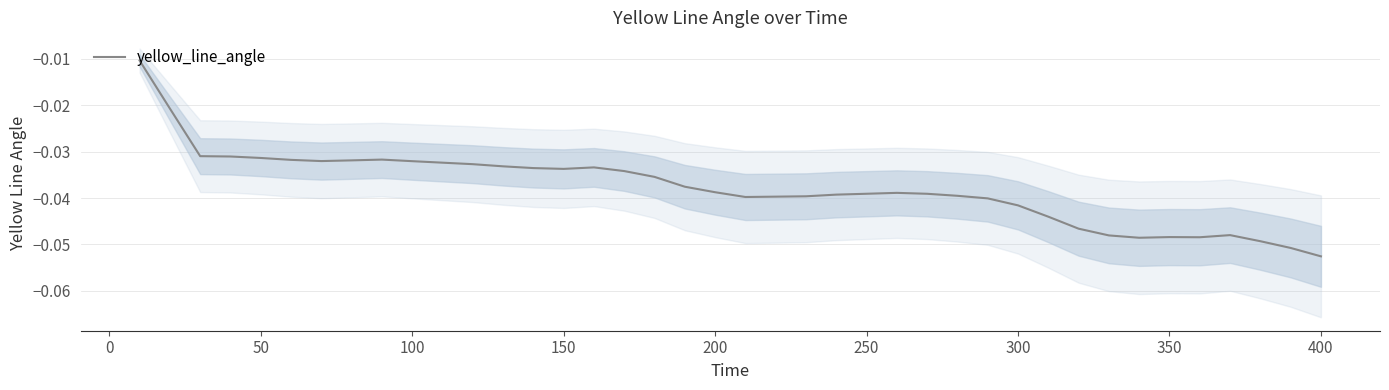

How many data points does each series have?

40